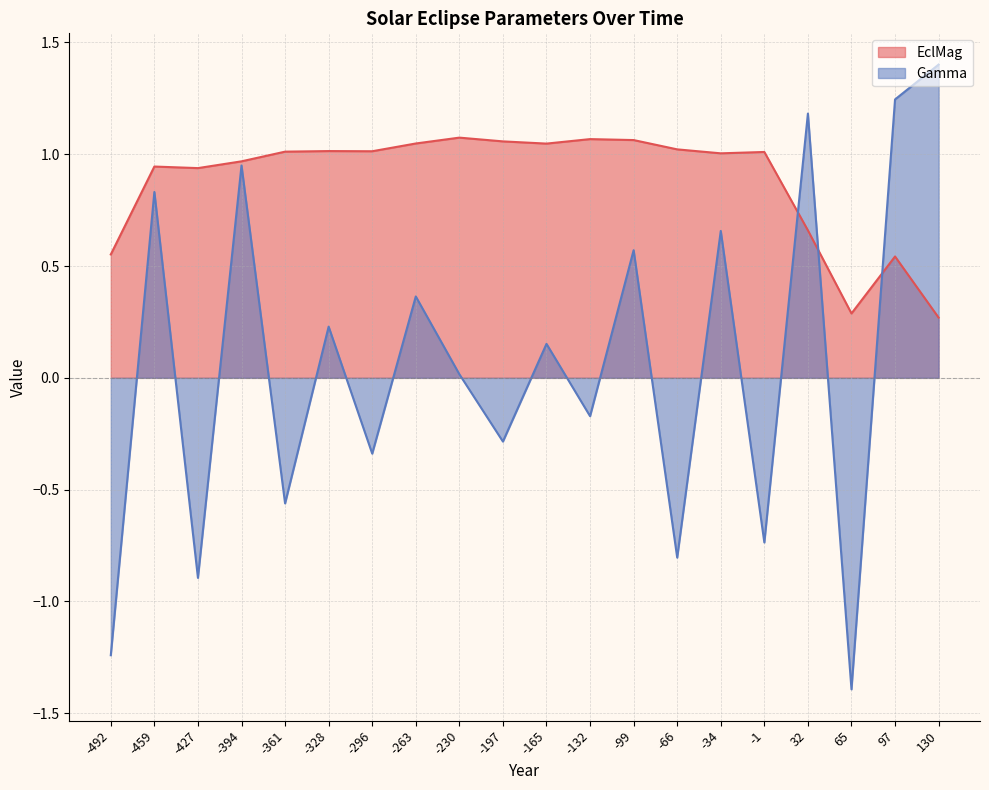

Does the chart display data point markers on the line(s)?

No